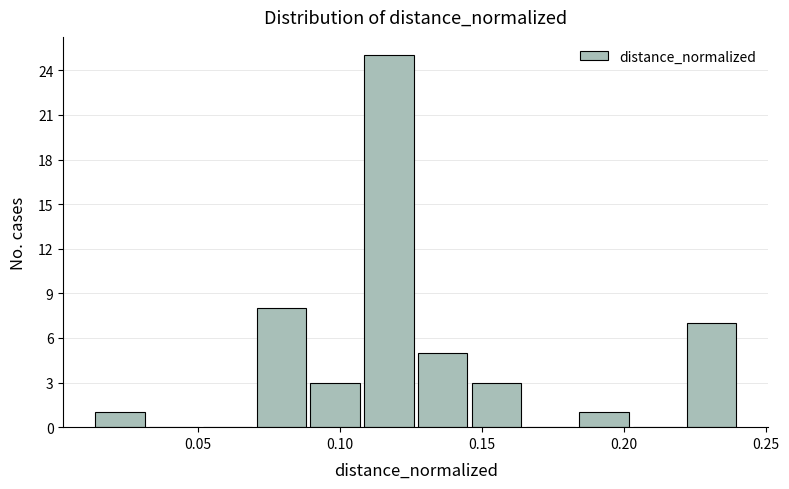

Read against the x-axis, roughly where is the centre of the tallest bar?

0.115